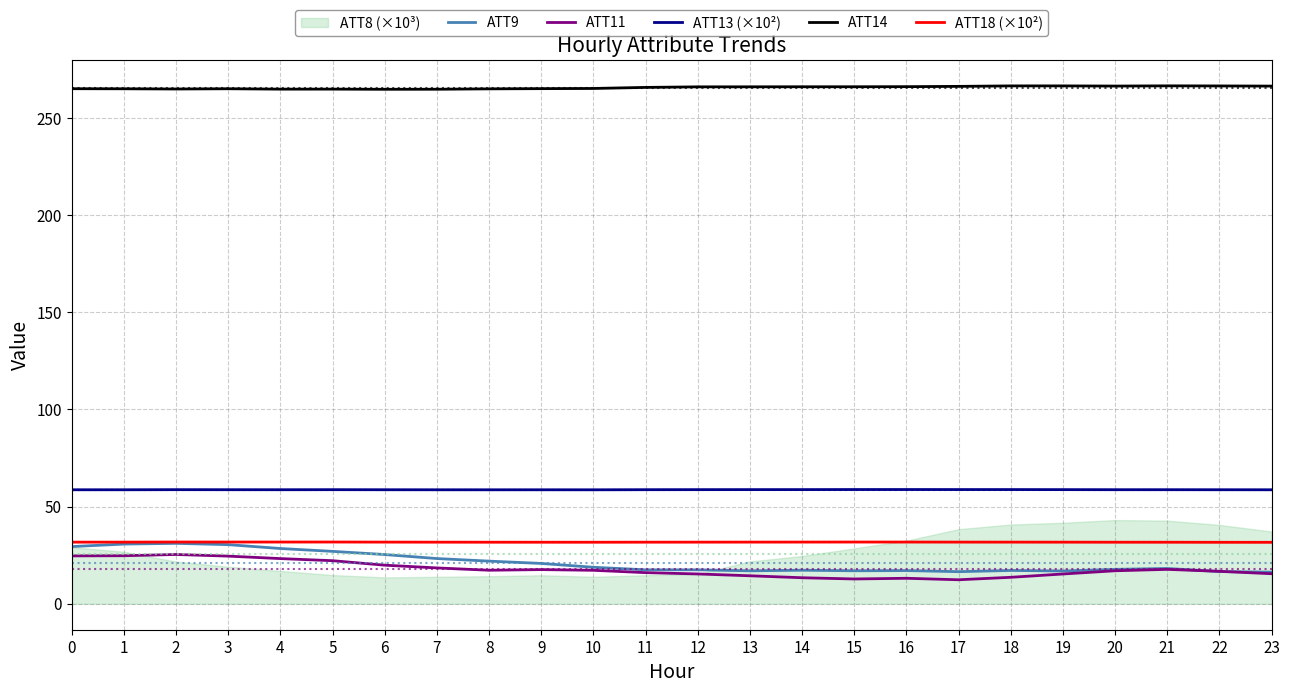

True or false: ATT14 and ATT11 intersect in this chart.

False